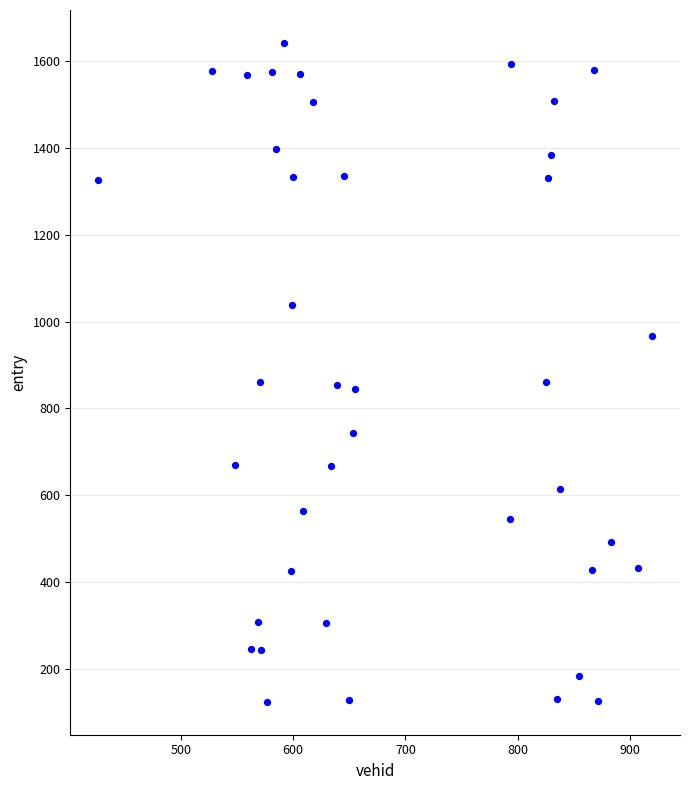

What is the range of X values (max minus min)?

494.0